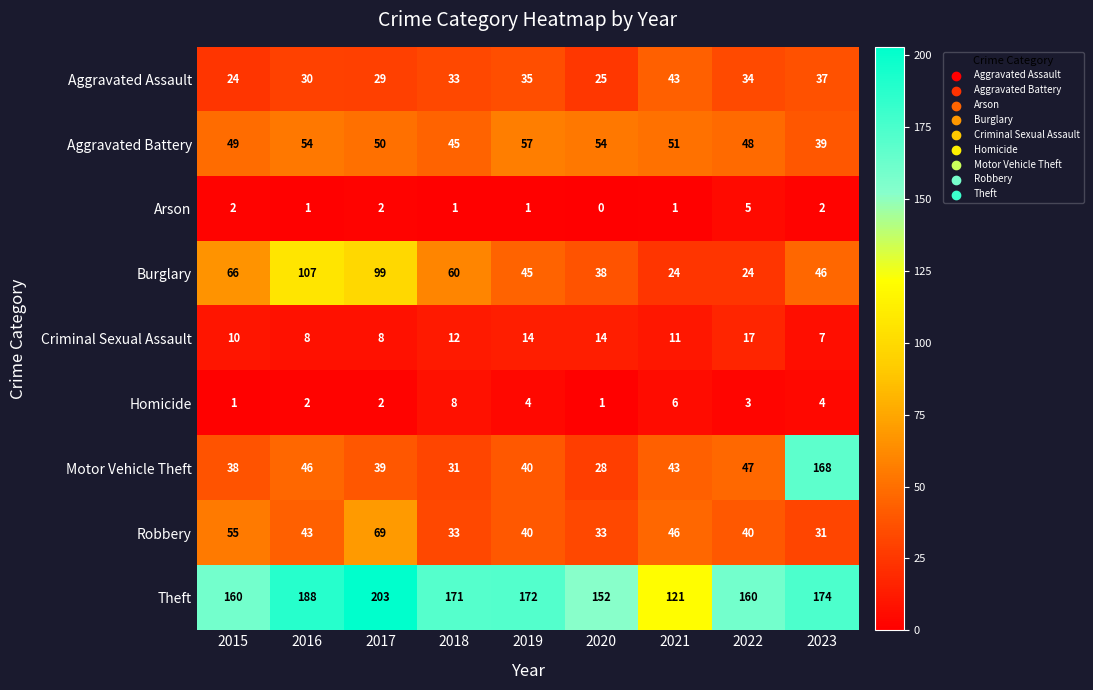

What is the spread (max minus min) of values at 2019?

171